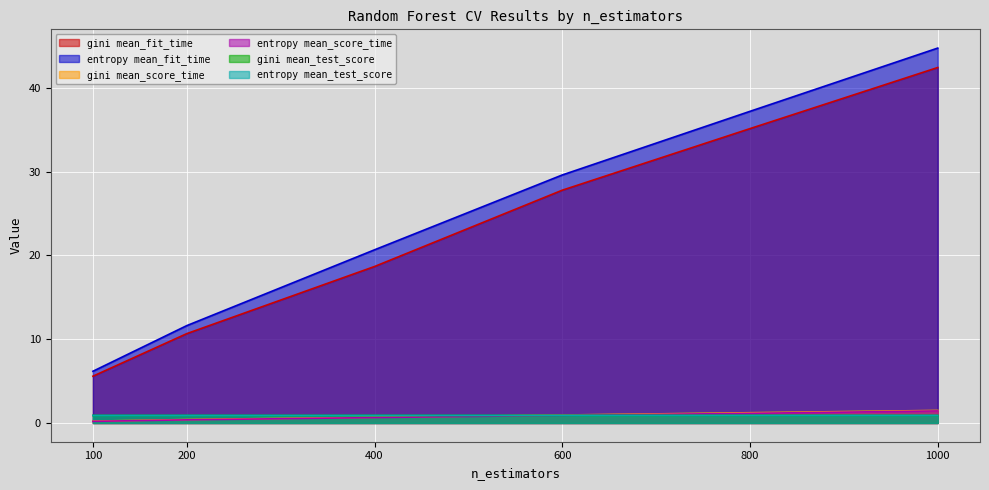

Rank the series by their maximum value, from lowest to highest.

entropy mean_test_score, gini mean_test_score, entropy mean_score_time, gini mean_score_time, gini mean_fit_time, entropy mean_fit_time